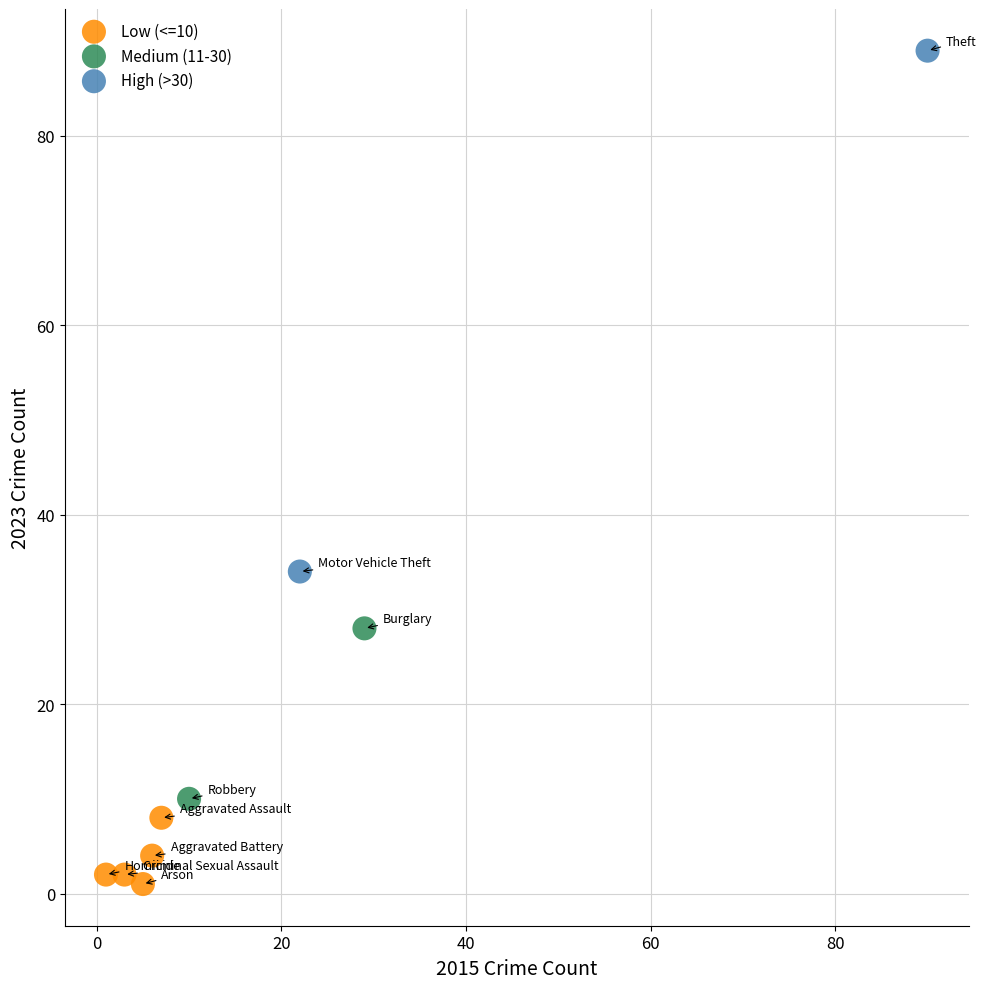

Which series has the widest spread of Y values?

High (>30)